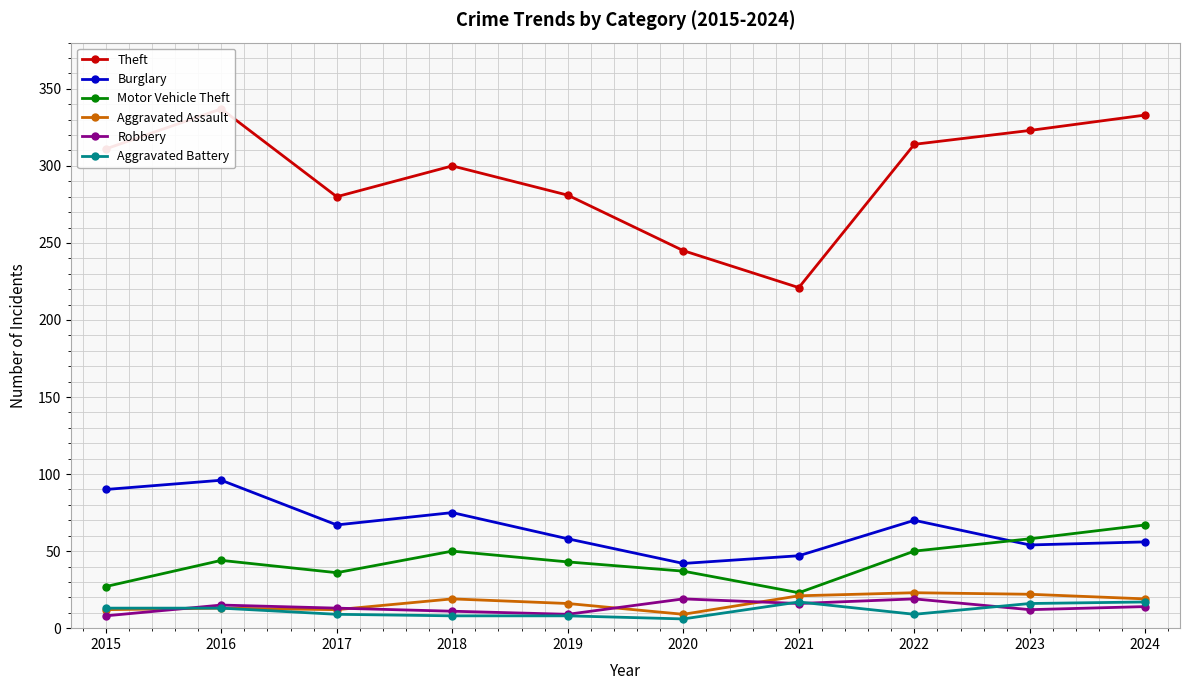

Between 2018 and 2020, which is larger?

2018